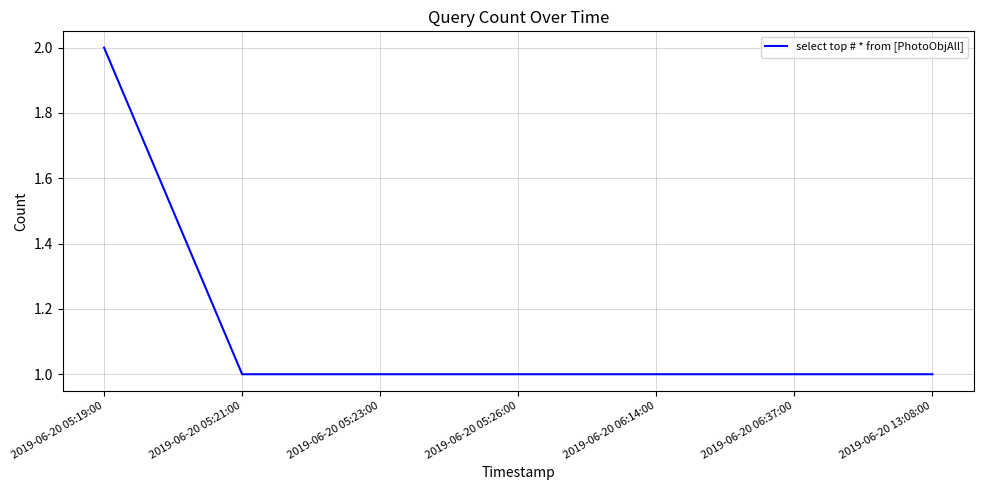

What is the greatest value displayed?

2